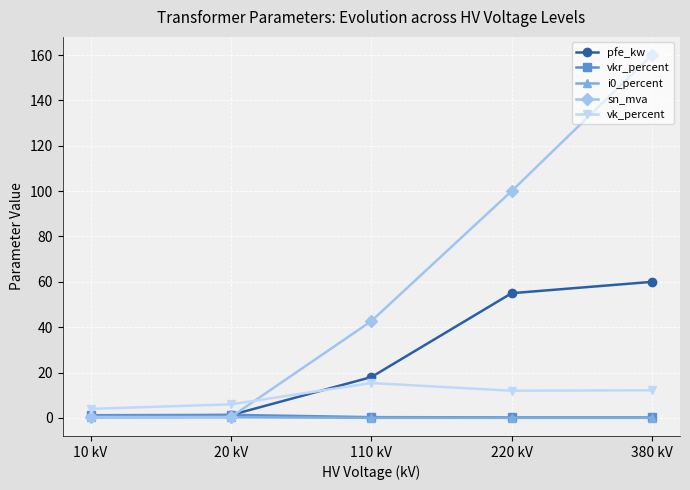

True or false: sn_mva and vk_percent cross at least once.

True